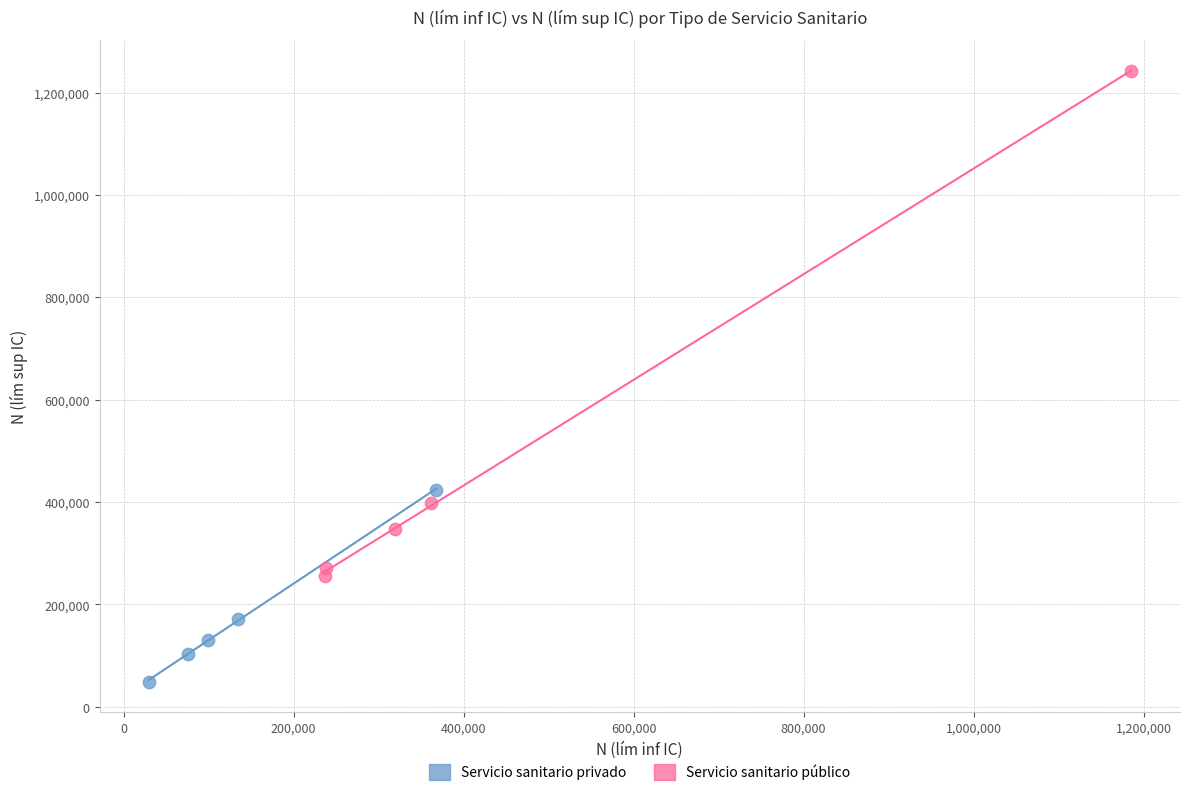

Which series contains the lowest Y value?

Servicio sanitario privado